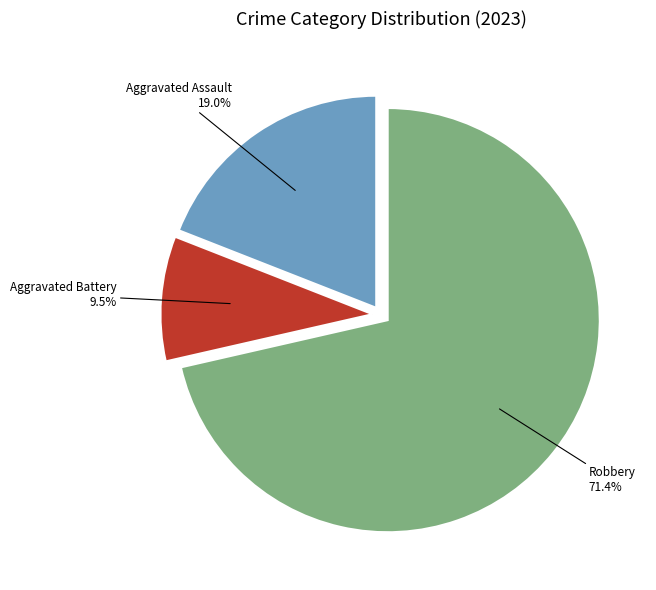

Does any single category account for the majority?

Yes